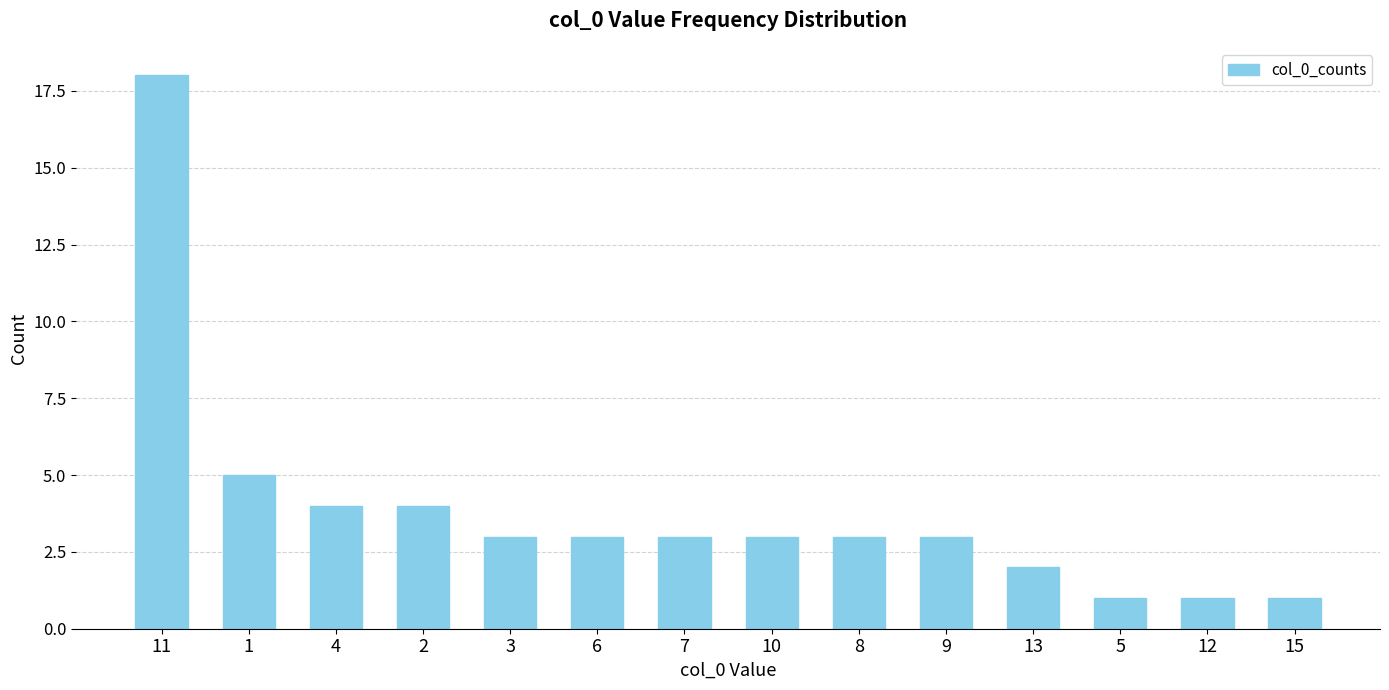

What position from the right is 15?

1